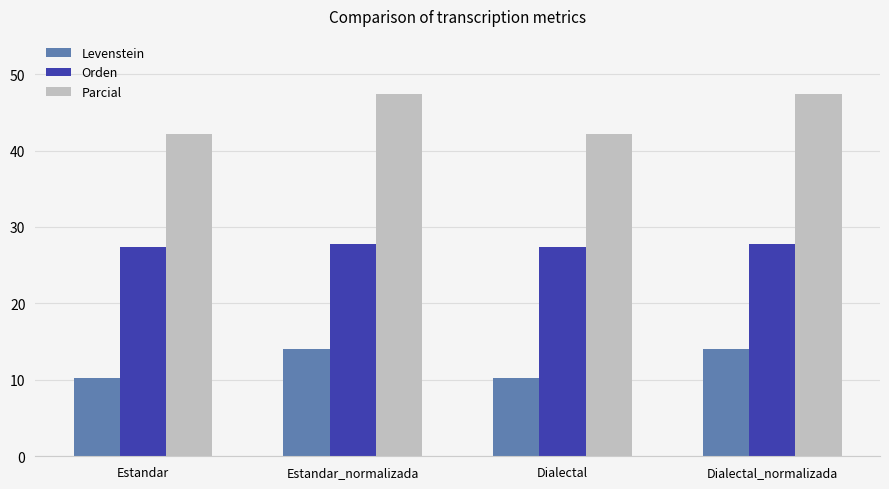

What is the total value across all series at Dialectal_normalizada?

89.2